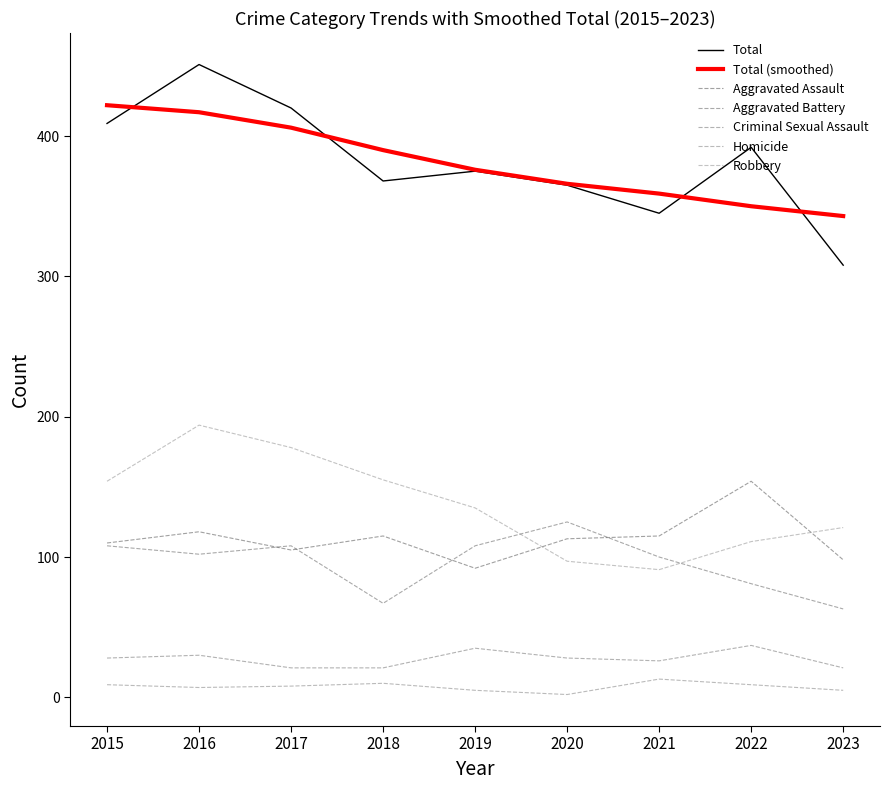

What is the lowest value of the Homicide series?

2